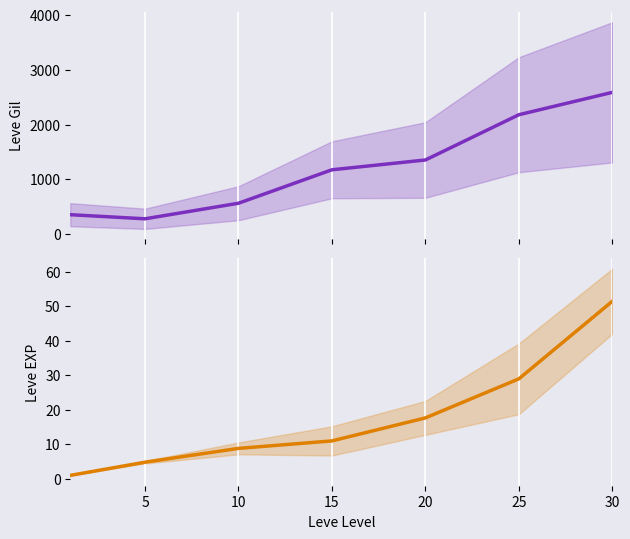

Which category has the highest value in the Leve EXP series?

30